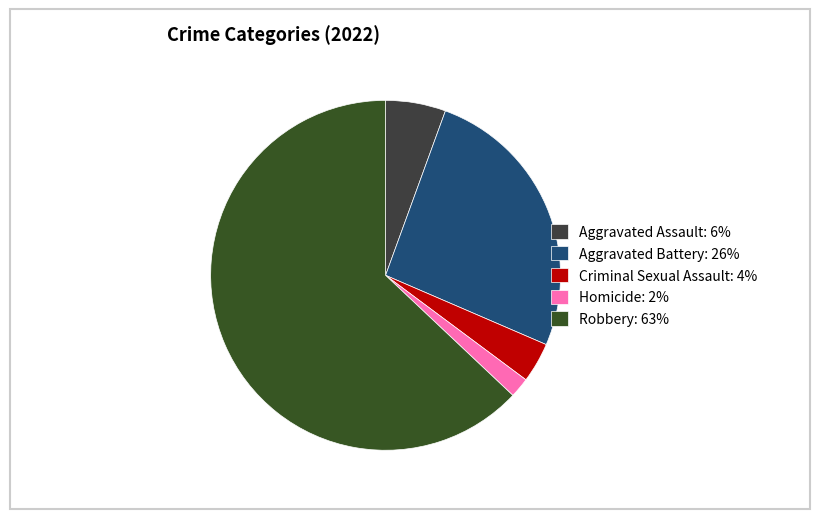

Is the sum of Criminal Sexual Assault and Robbery greater than half?

Yes